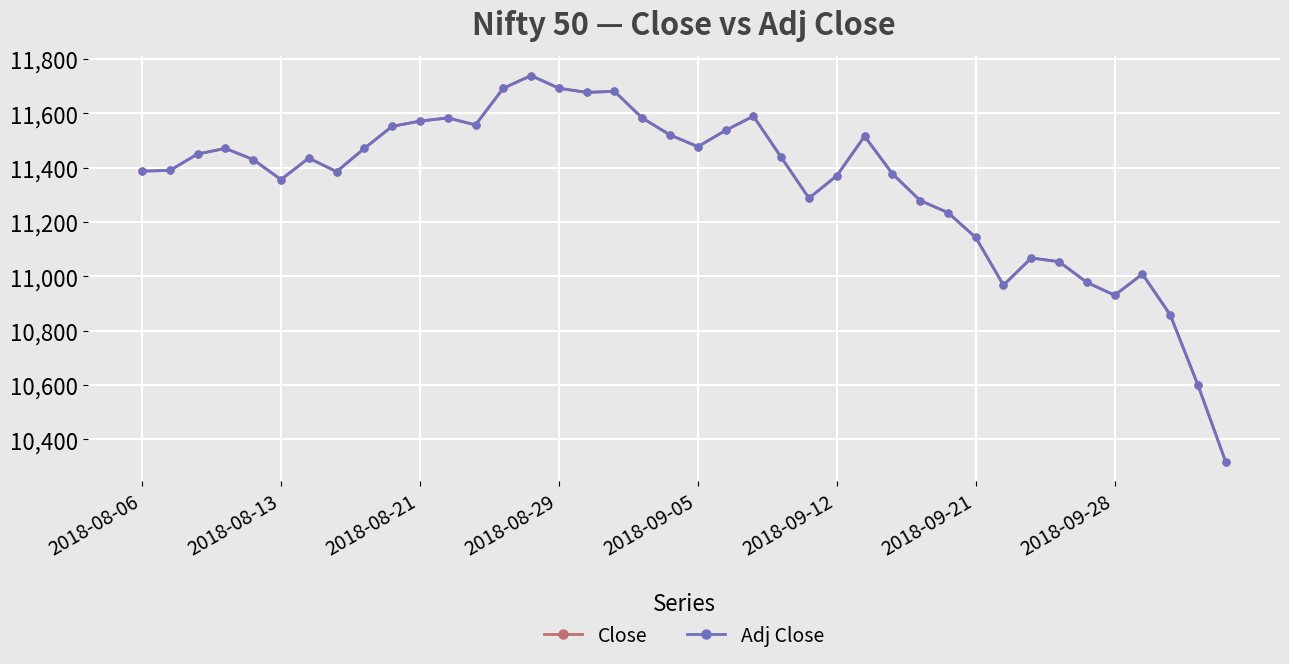

List the series in order of their peak value, highest first.

Close, Adj Close